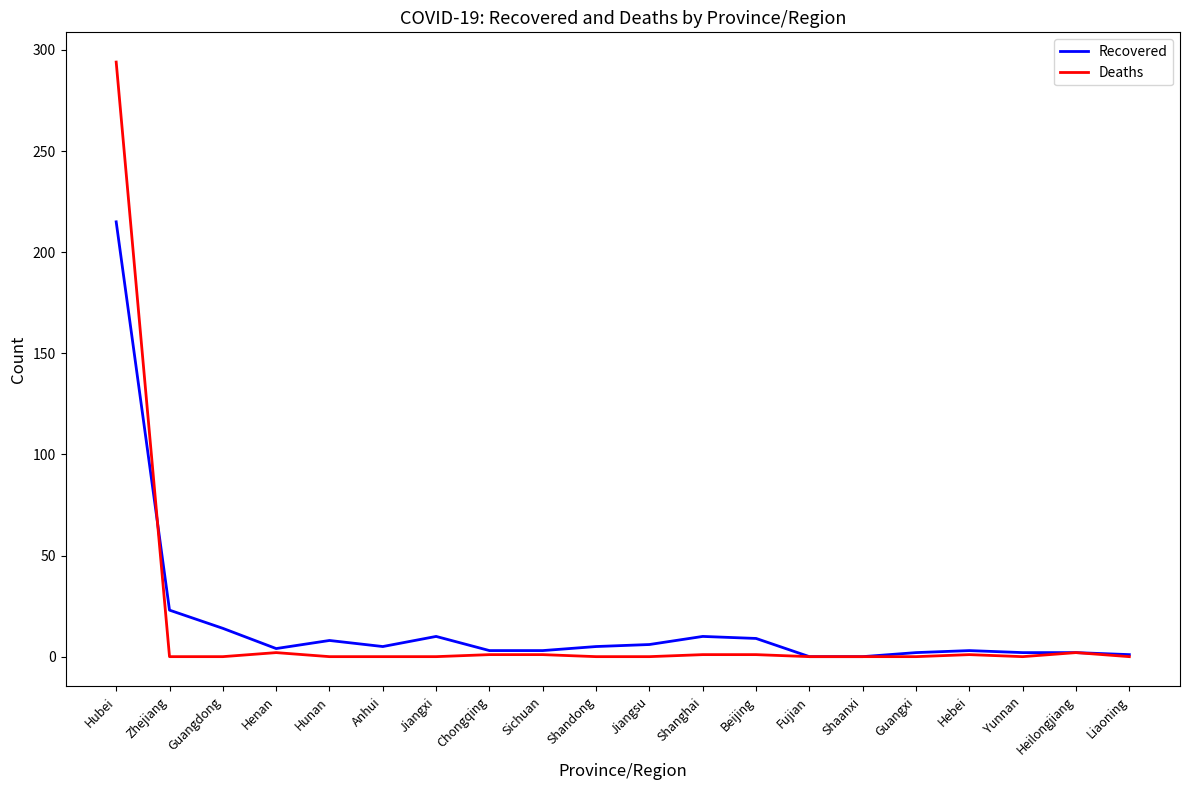

What is the maximum value shown in the chart?

294